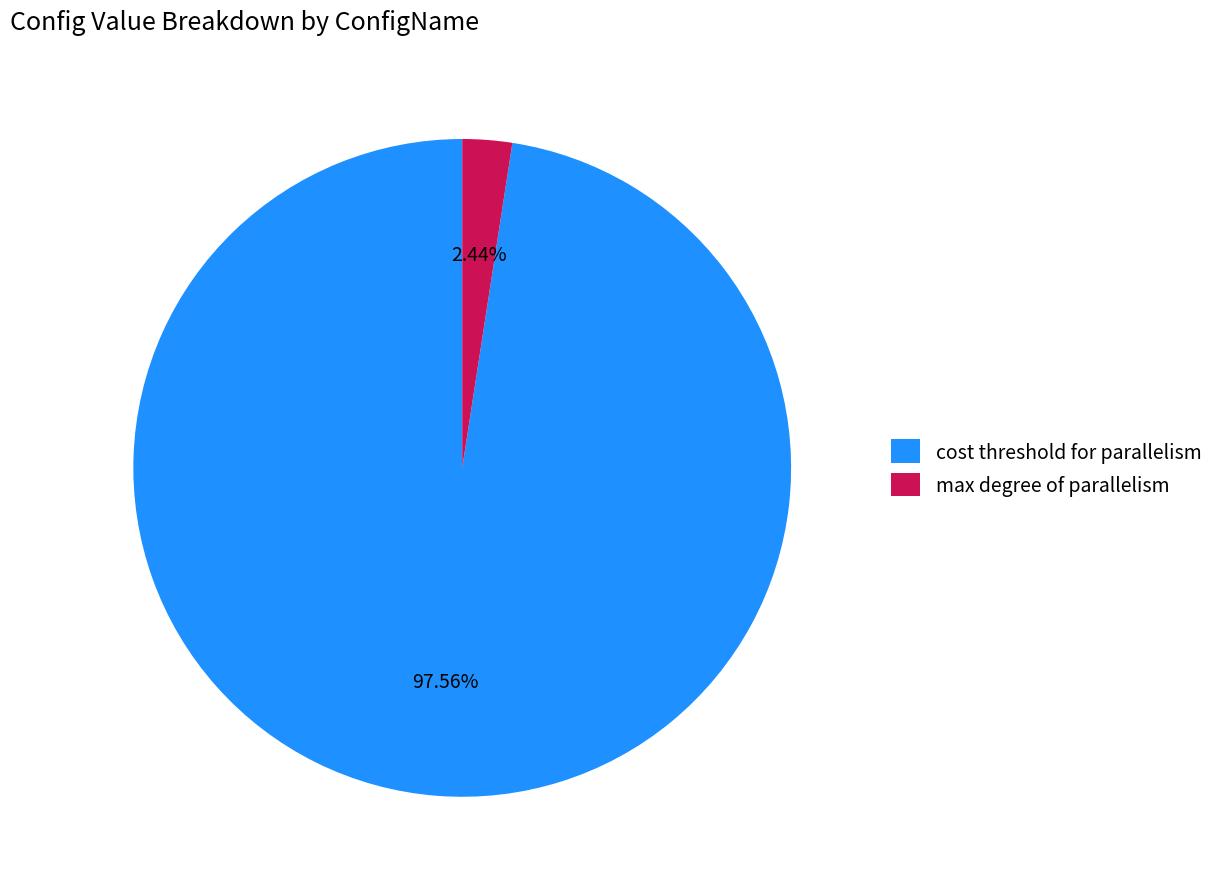

Count the number of slices in the pie.

2